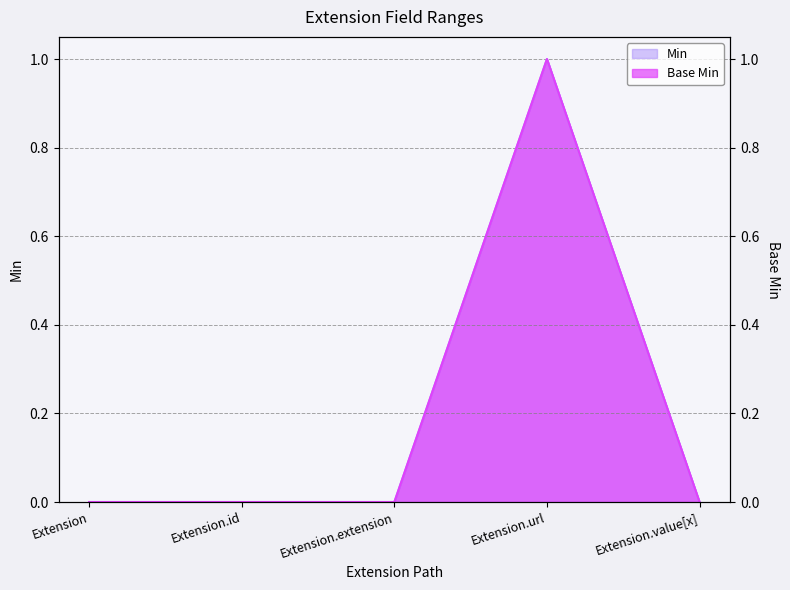

Is it true that Base Min equals 0 at Extension.value[x]?

True